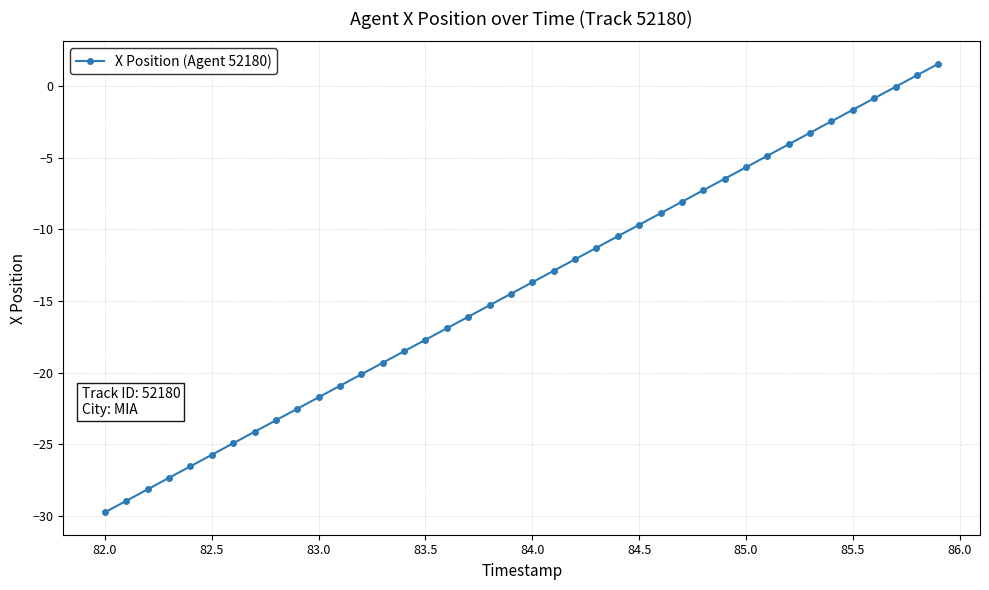

What is the difference between the maximum and second lowest values?

30.5